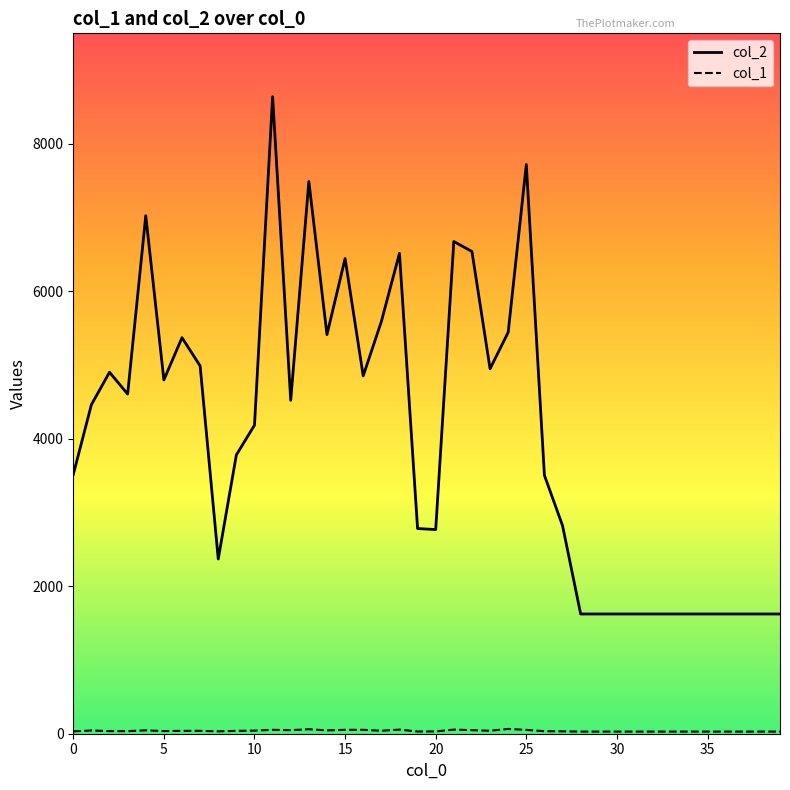

Which series has the largest range (max minus min)?

col_2